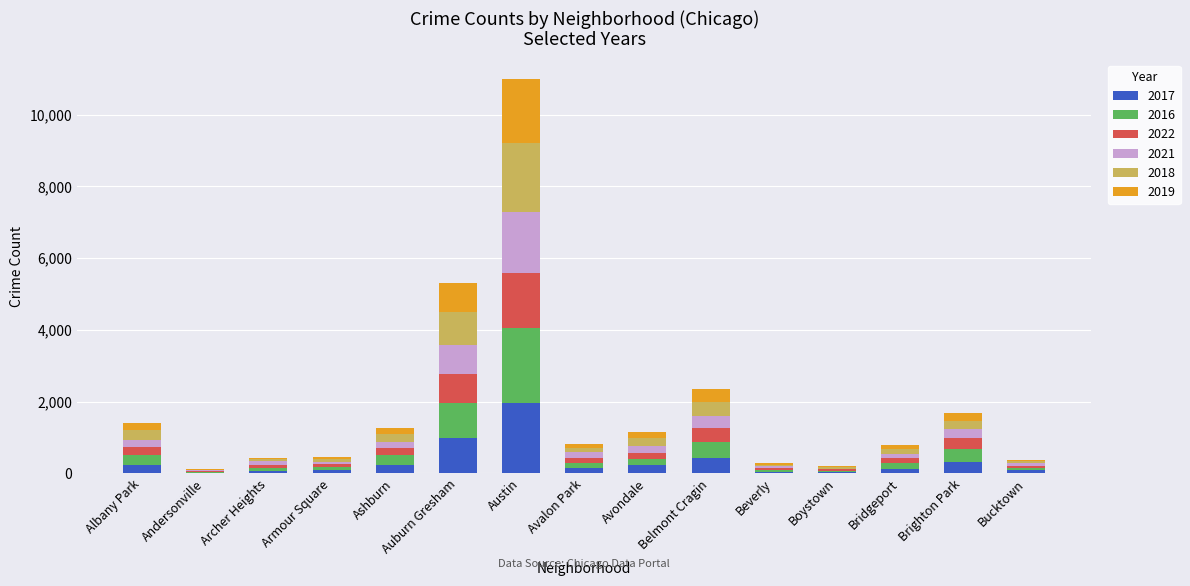

At which category is the sum across all series the highest?

Austin